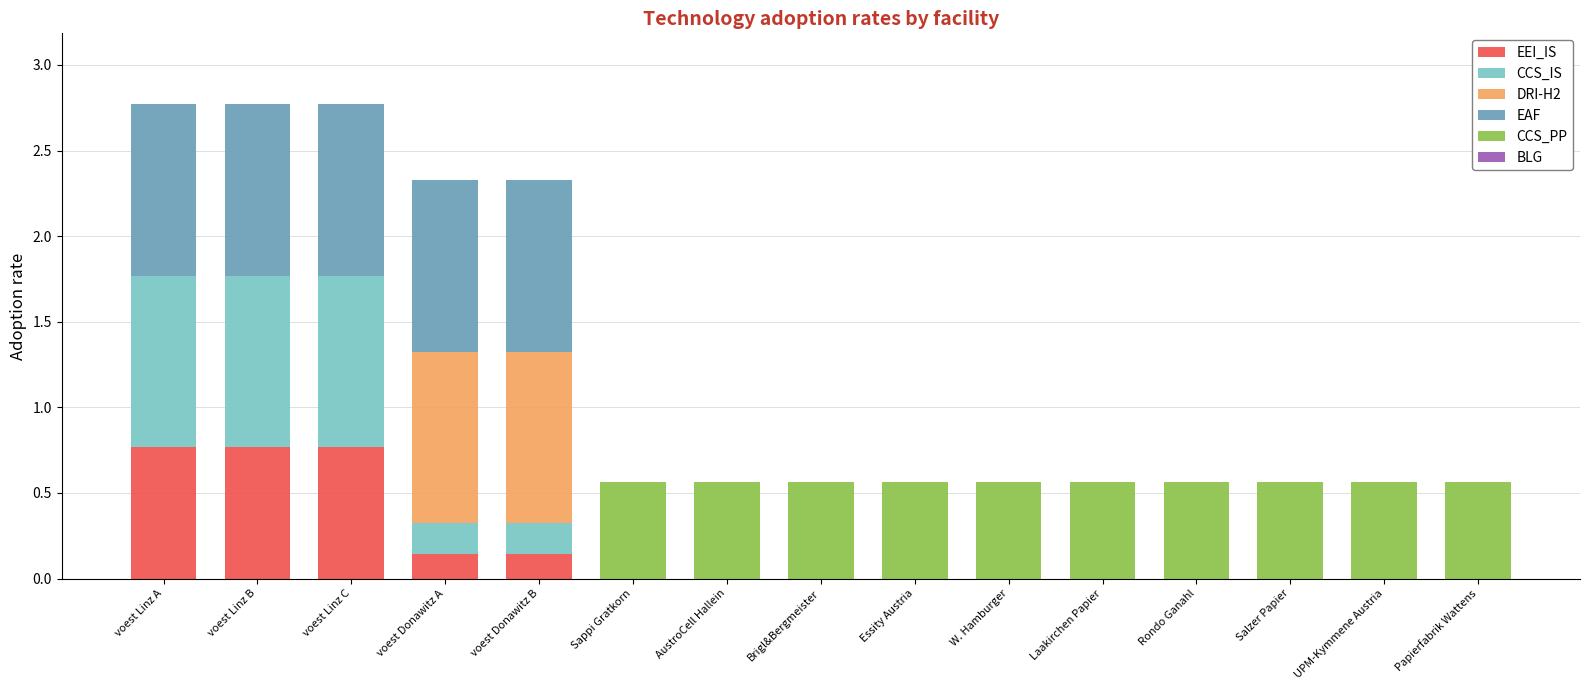

What is the maximum value for EEI_IS?

0.8